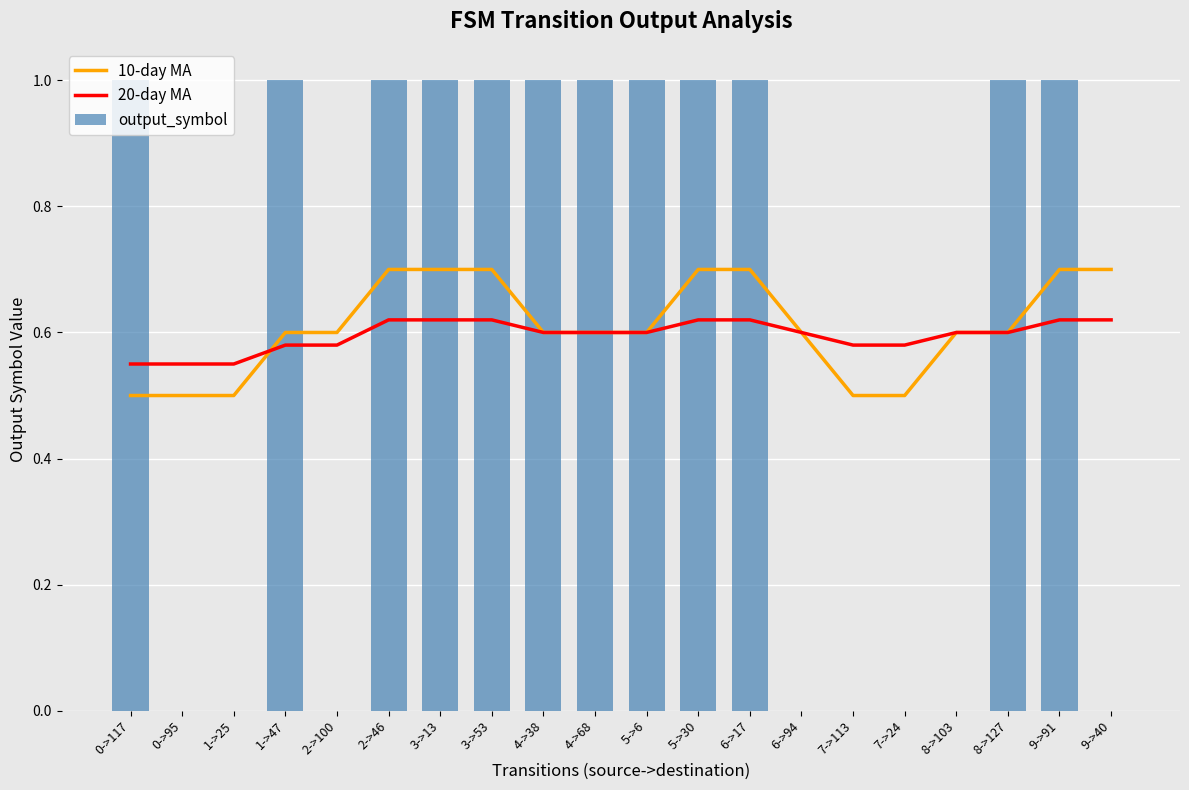

What is the spread (max minus min) of values at 4->68?

0.4